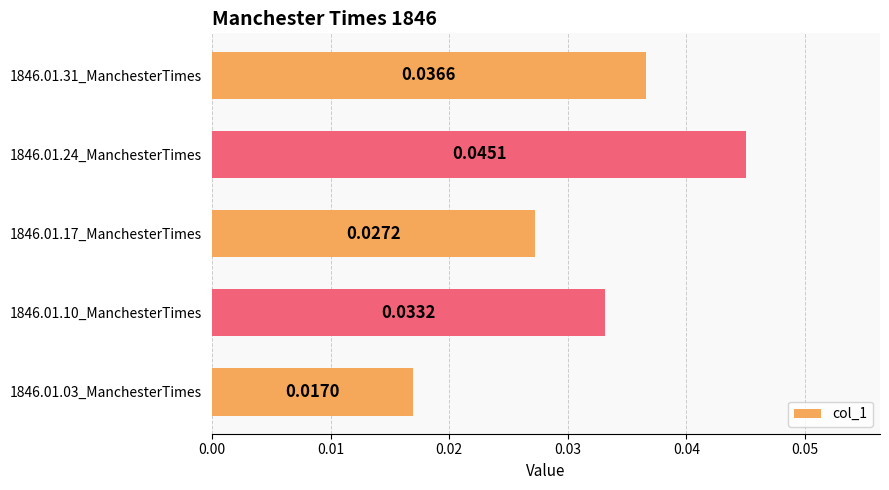

Rank the categories by value from lowest to highest.

1846.01.03_ManchesterTimes, 1846.01.17_ManchesterTimes, 1846.01.10_ManchesterTimes, 1846.01.31_ManchesterTimes, 1846.01.24_ManchesterTimes